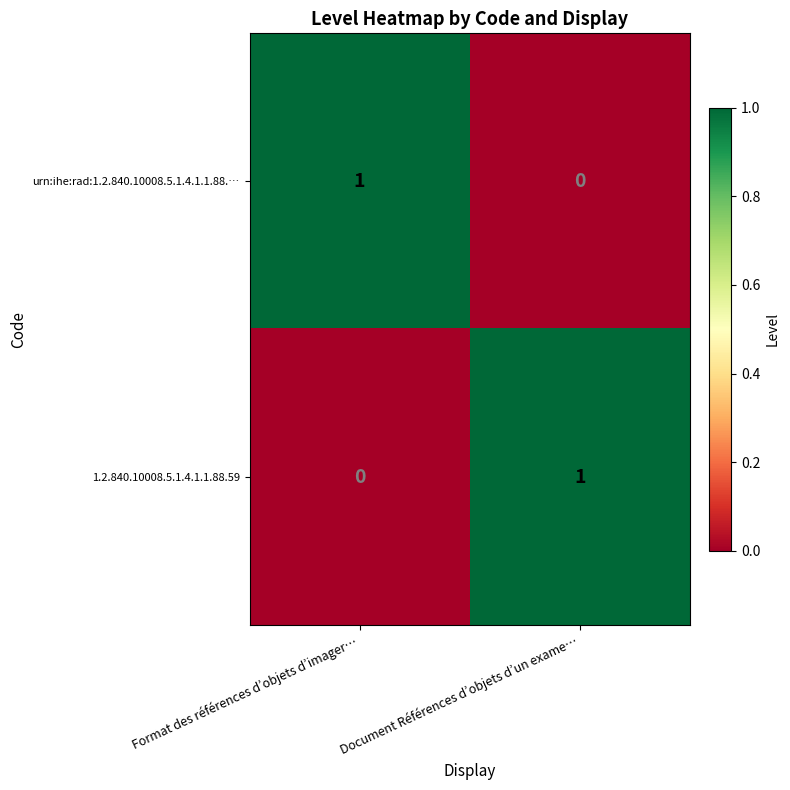

At which label does urn:ihe:rad:1.2.840.10008.5.1.4.1.1.88.… reach its minimum?

Document Références d’objets d’un exame…